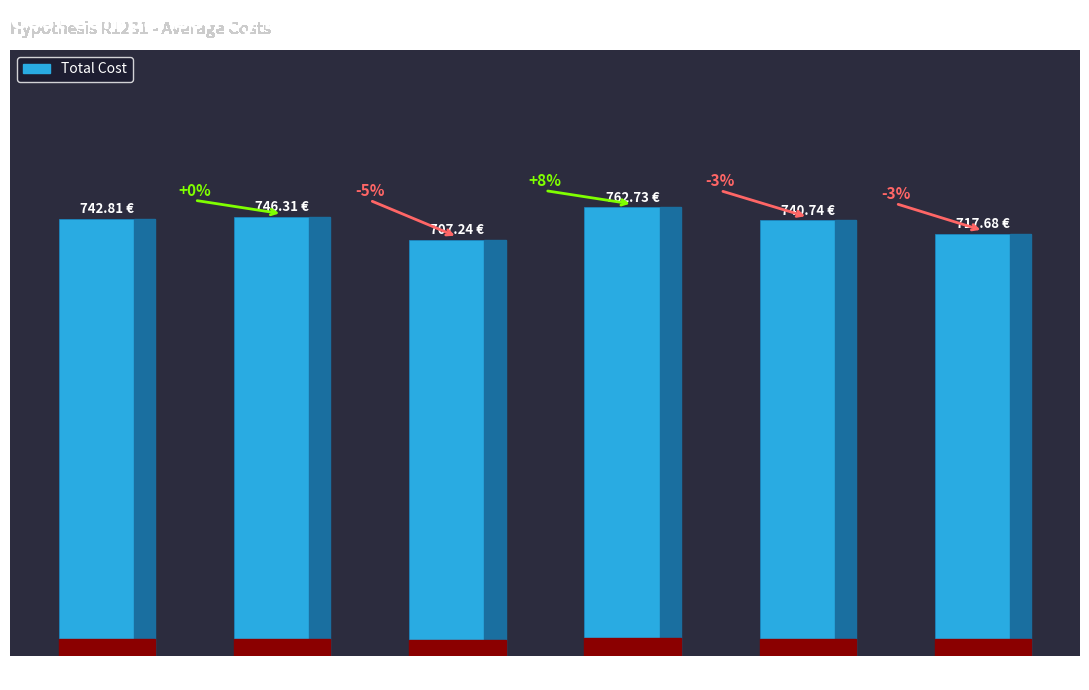

Are the bars horizontal?

No